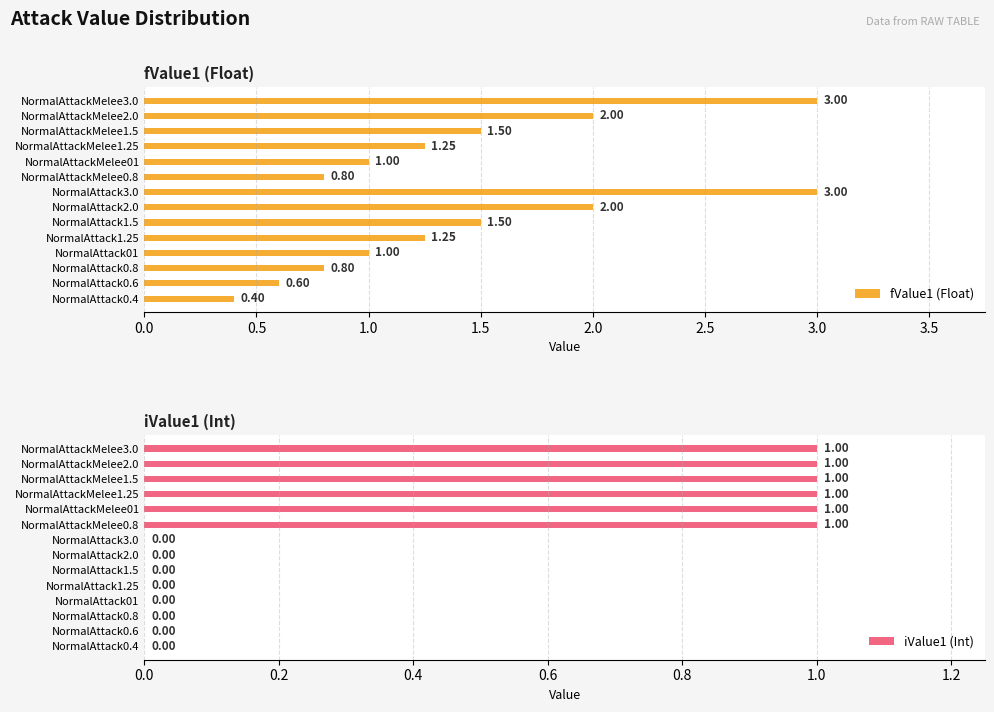

What is the maximum value for fValue1 (Float)?

3.0